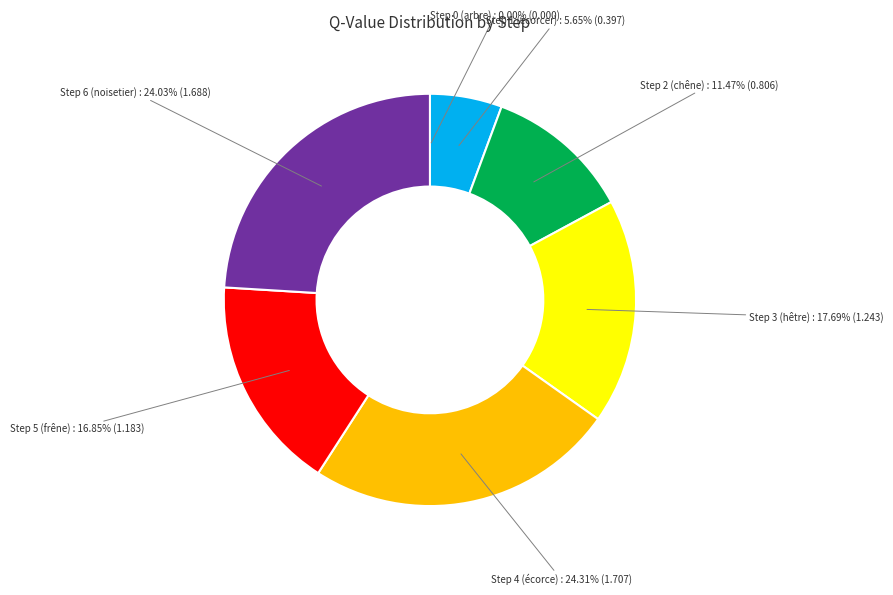

Is there a majority slice in this chart?

No